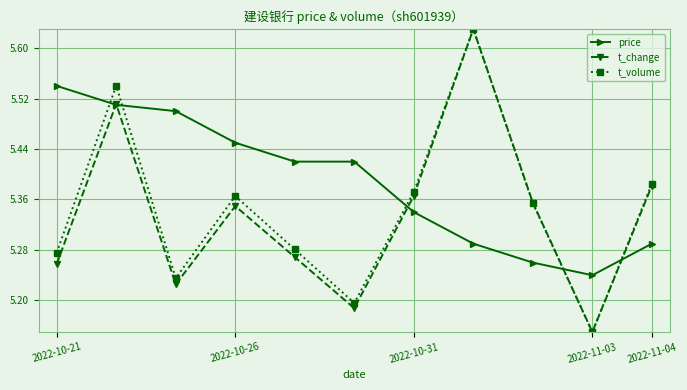

How many interior local valleys does the t_change series have?

3